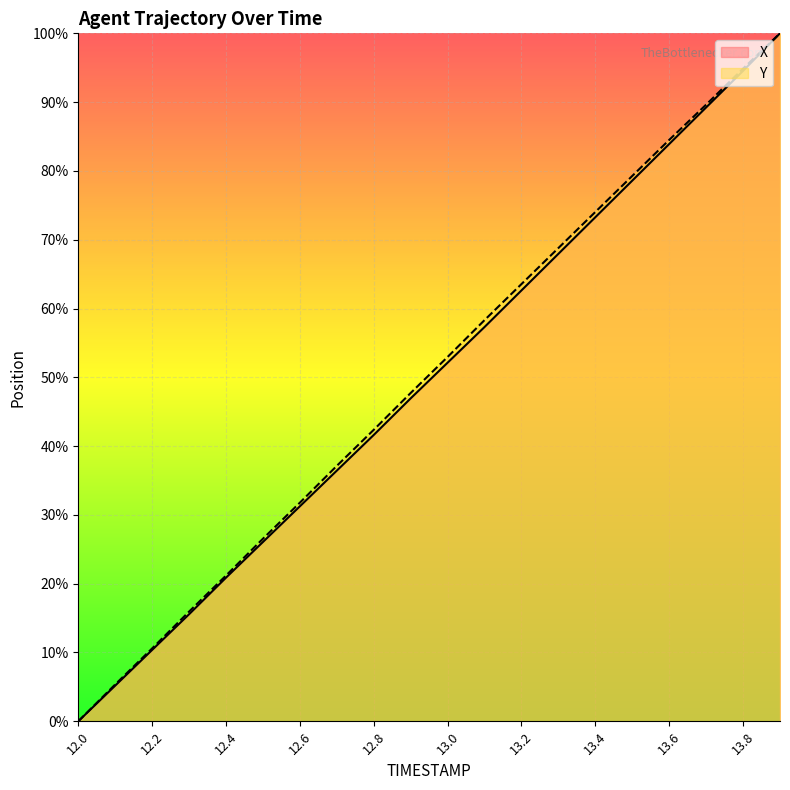

What is the sum of all X values?

993.9